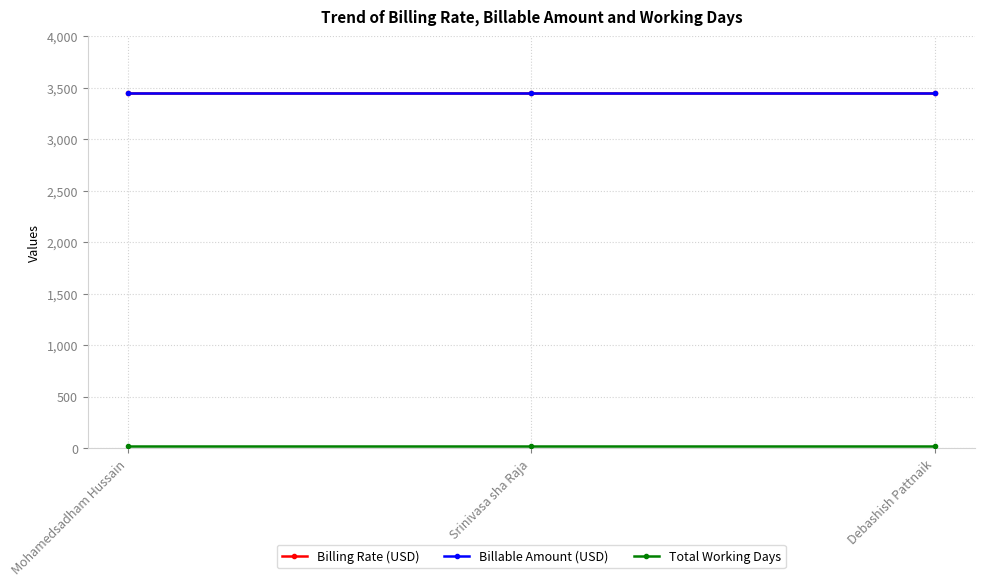

Reading left to right, extract all data points from this chart.

Billing Rate (USD): Mohamedsadham Hussain=3450	Srinivasa sha Raja=3450	Debashish Pattnaik=3450
Billable Amount (USD): Mohamedsadham Hussain=3450	Srinivasa sha Raja=3450	Debashish Pattnaik=3450
Total Working Days: Mohamedsadham Hussain=20	Srinivasa sha Raja=20	Debashish Pattnaik=20